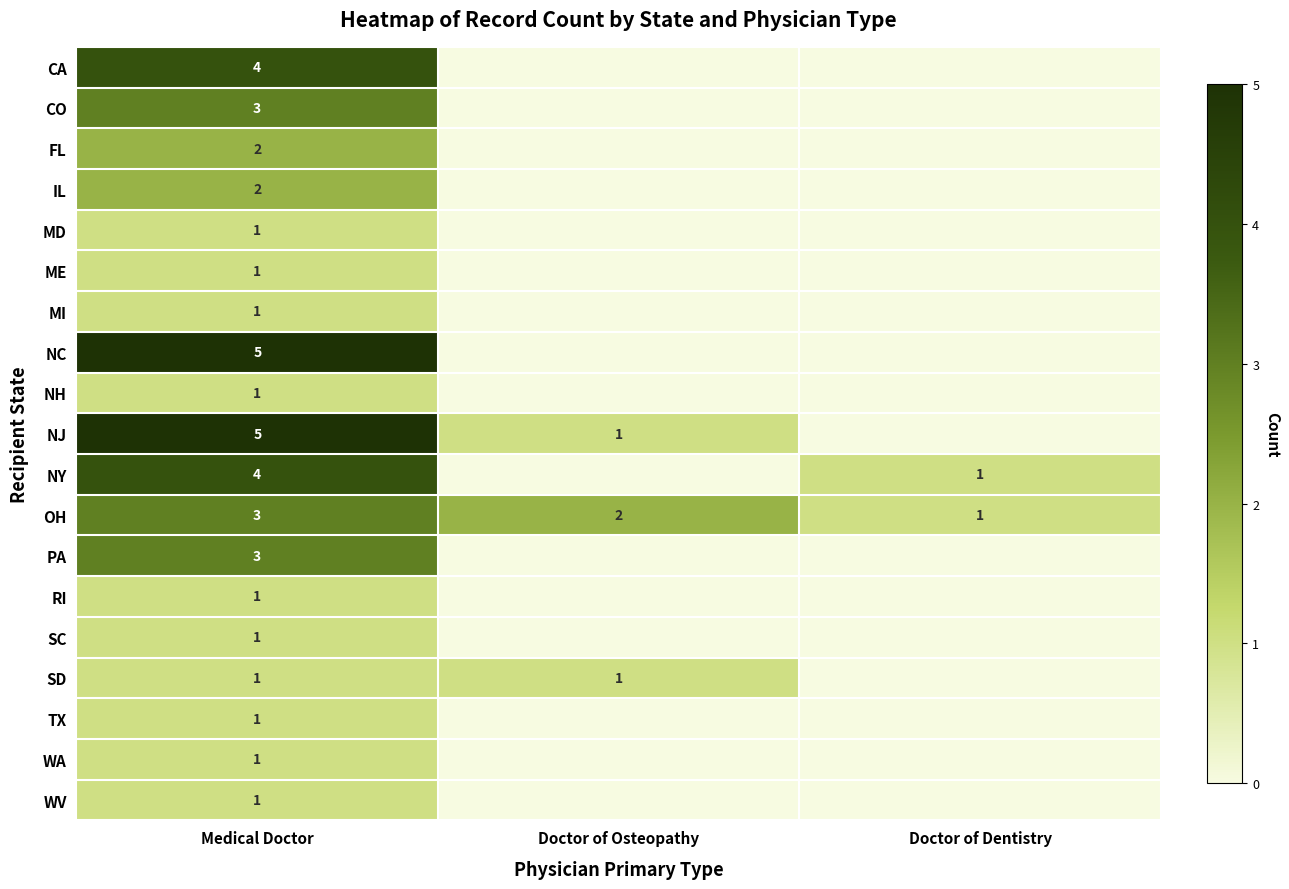

What is the sum of all OH values?

6